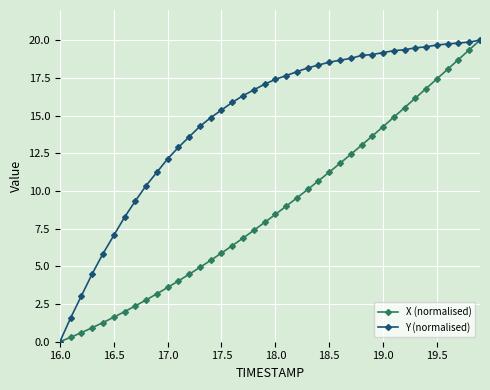

Does the chart display data point markers on the line(s)?

Yes